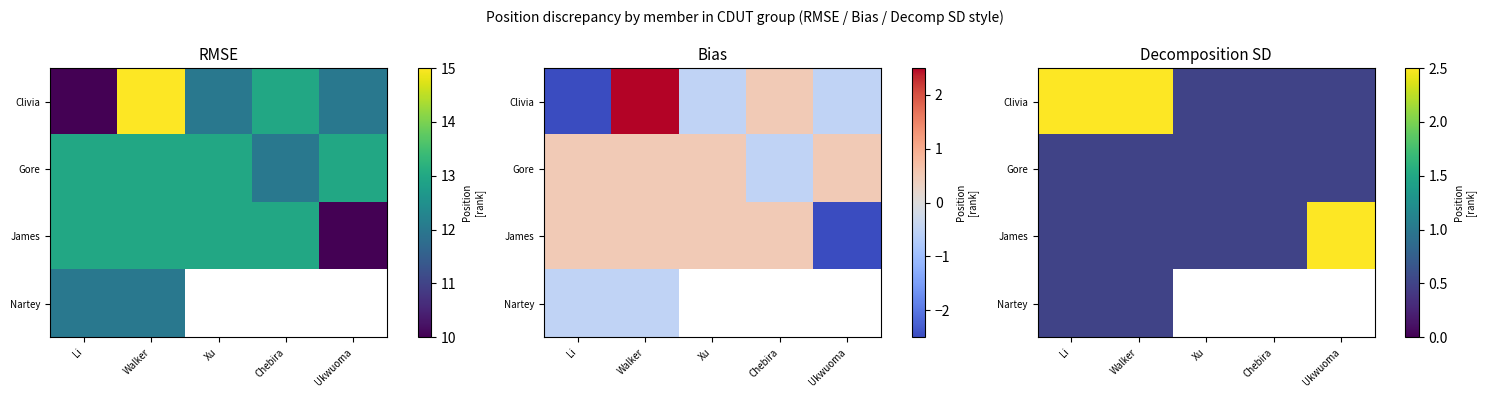

At which label does Gore reach its peak?

Li